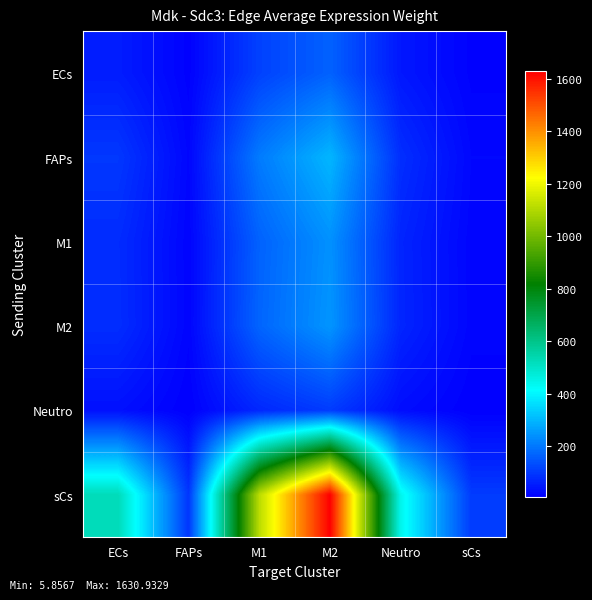

Between M1 and Neutro, which is larger?

M1